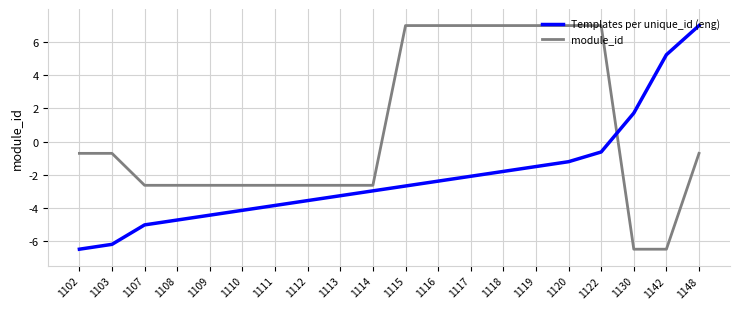

Is the value of Templates per unique_id (eng) at 1130 greater than the value of module_id at 1130?

Yes